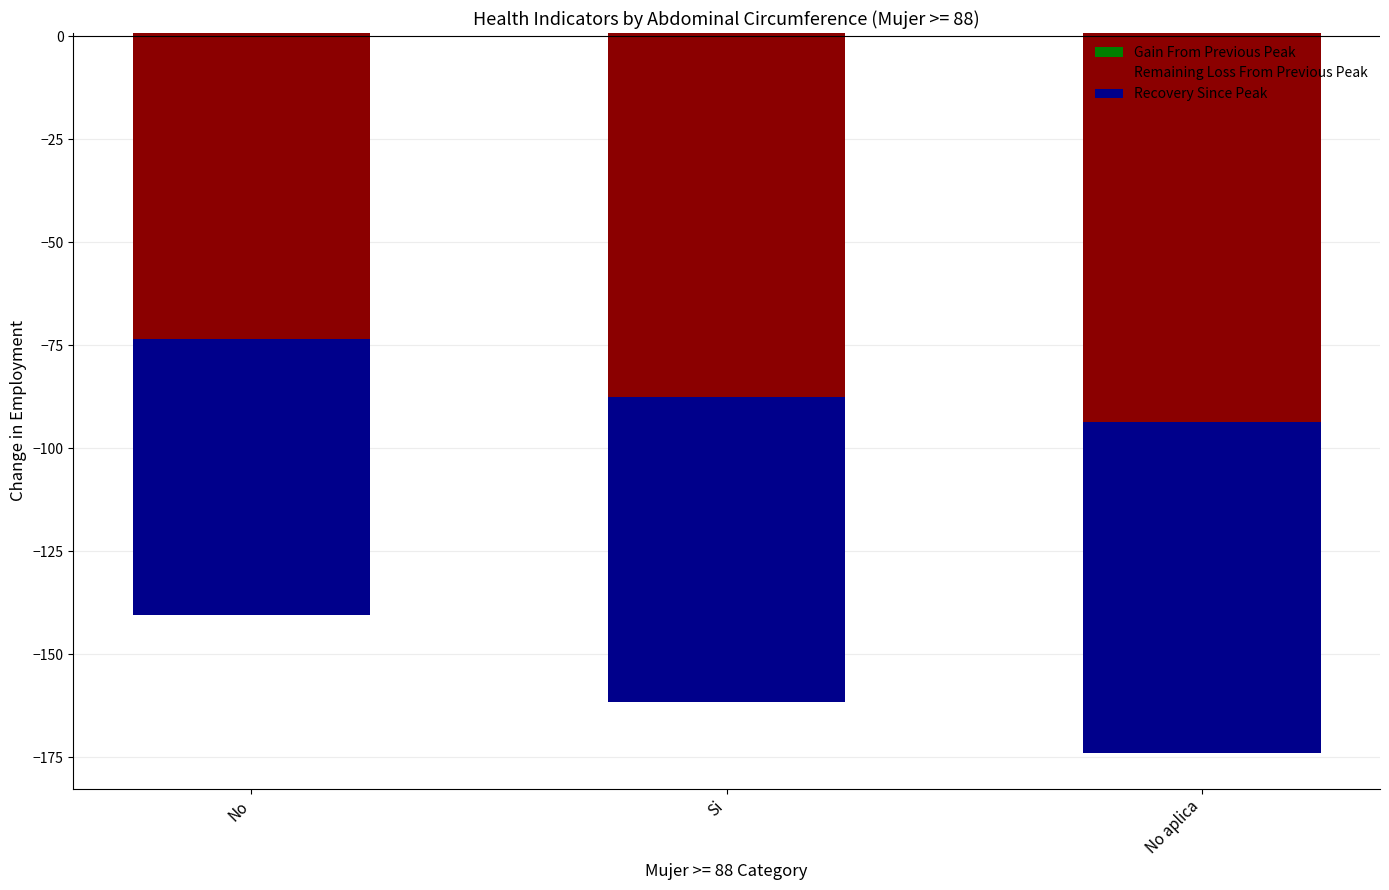

What is the average value of the Recovery Since Peak series?

-73.7